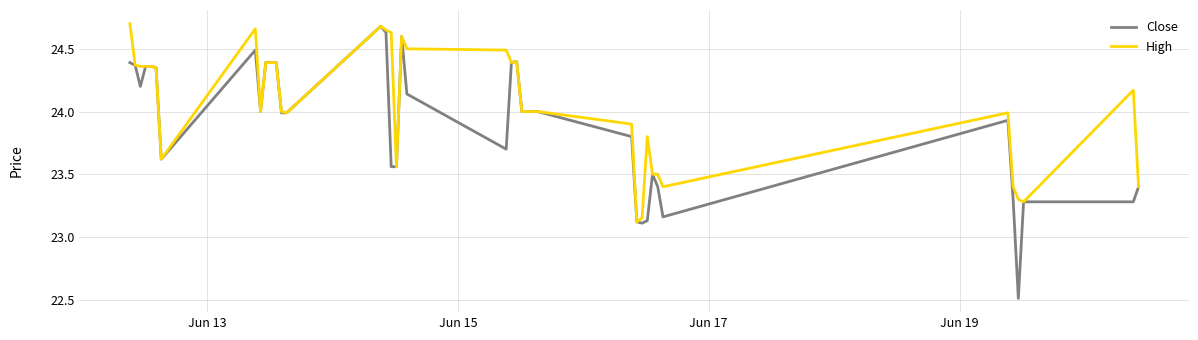

What is the lowest value of the Close series?

22.5